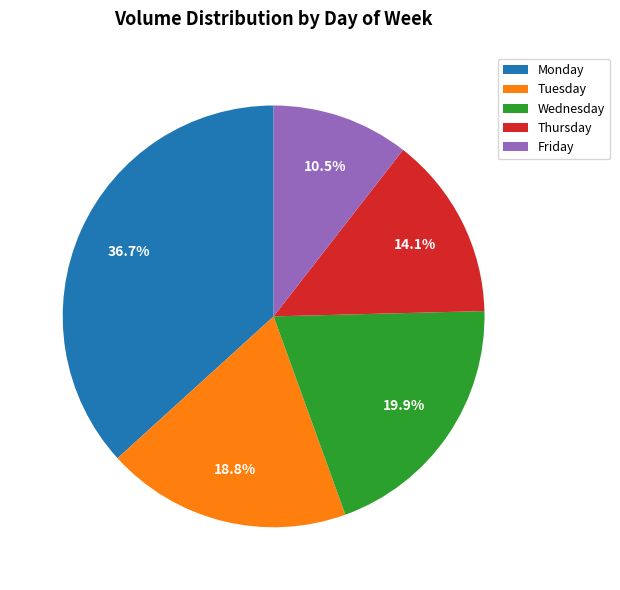

To the nearest percent, what is the difference between the Monday and Thursday slice percentages?

23%